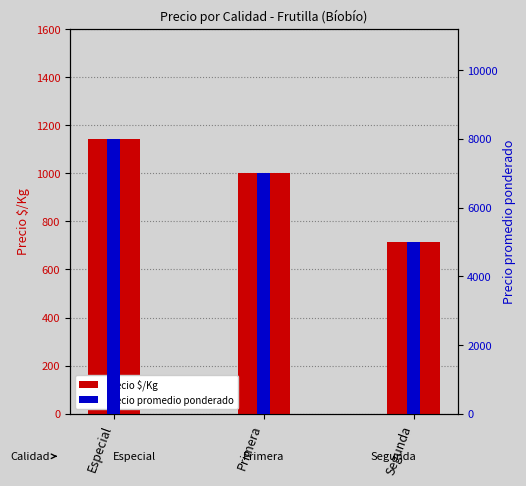

The value of Precio promedio ponderado at Segunda is 7443. True or false?

False